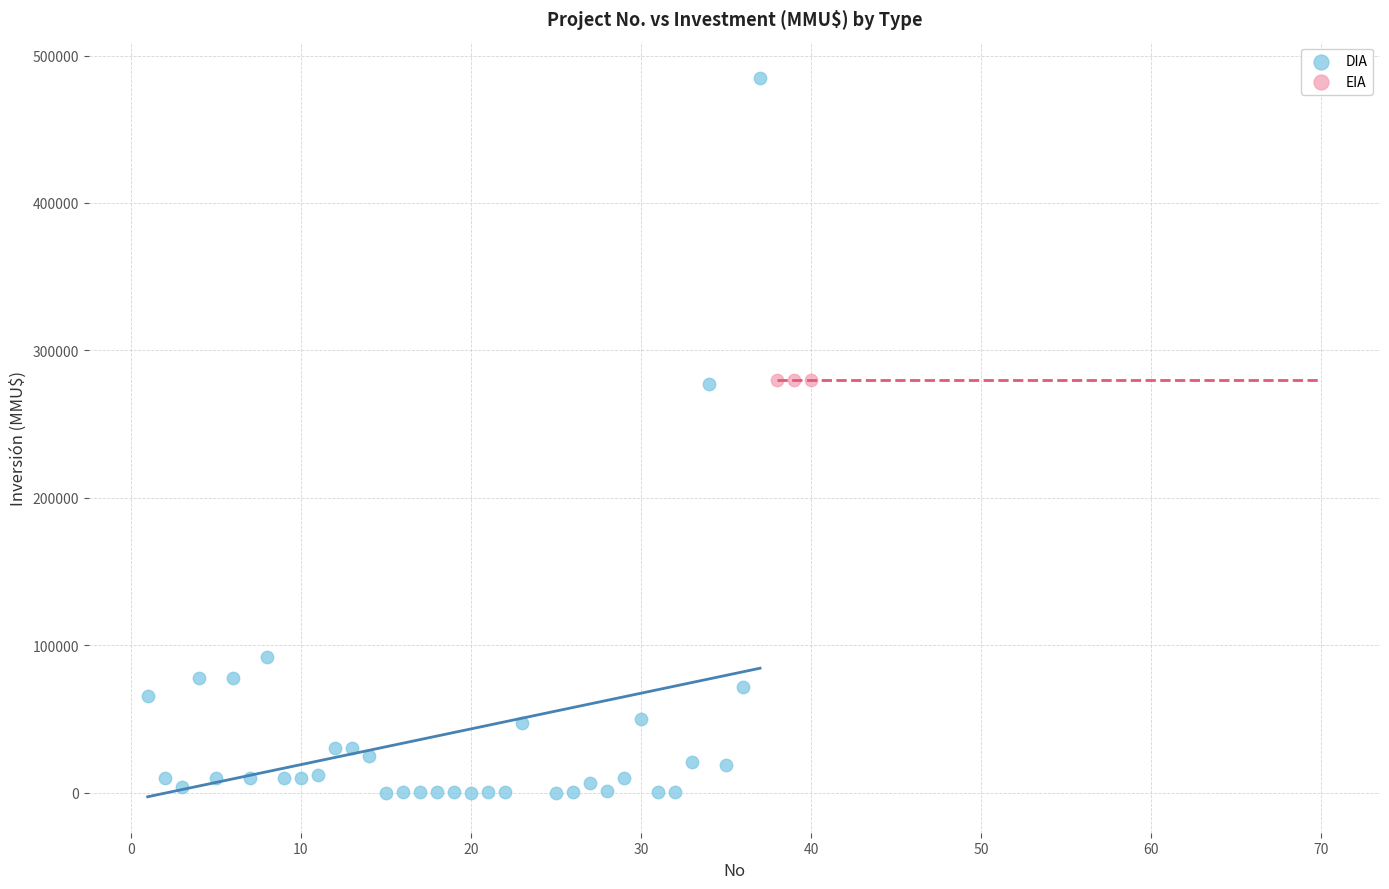

Which series contains the highest Y value?

DIA